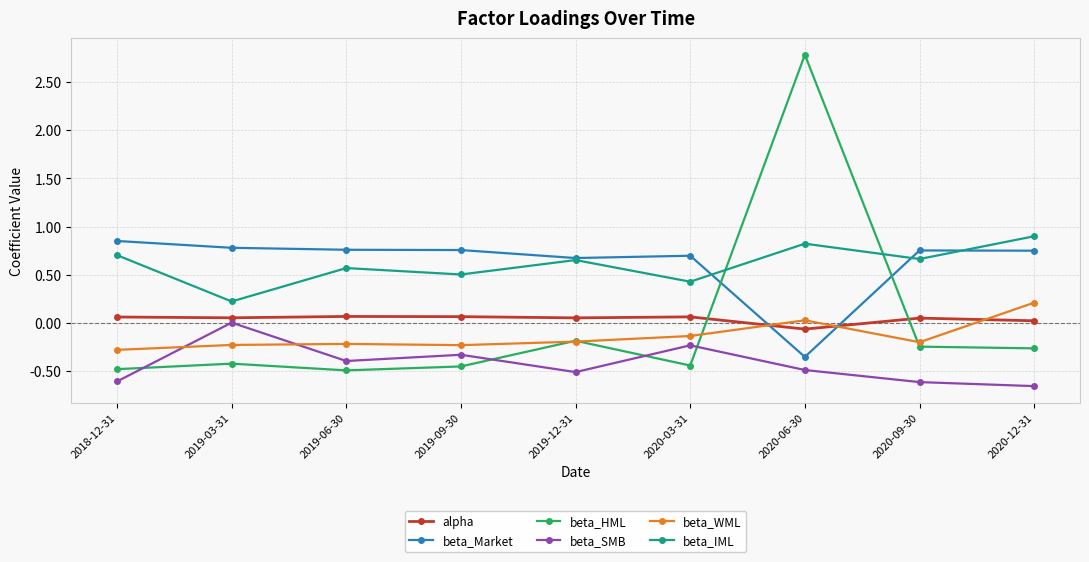

Rank the series by their maximum value, from lowest to highest.

beta_SMB, alpha, beta_WML, beta_Market, beta_IML, beta_HML